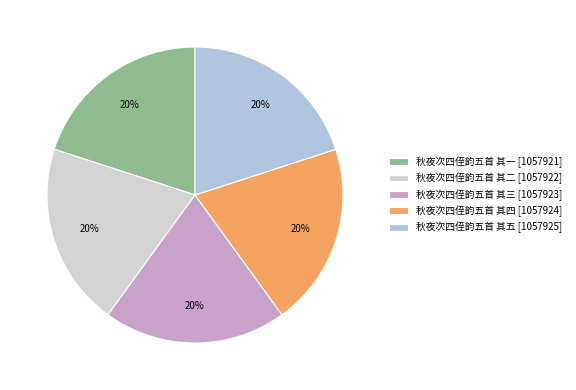

True or false: 秋夜次四侄韵五首 其三 accounts for 14% of the total.

False